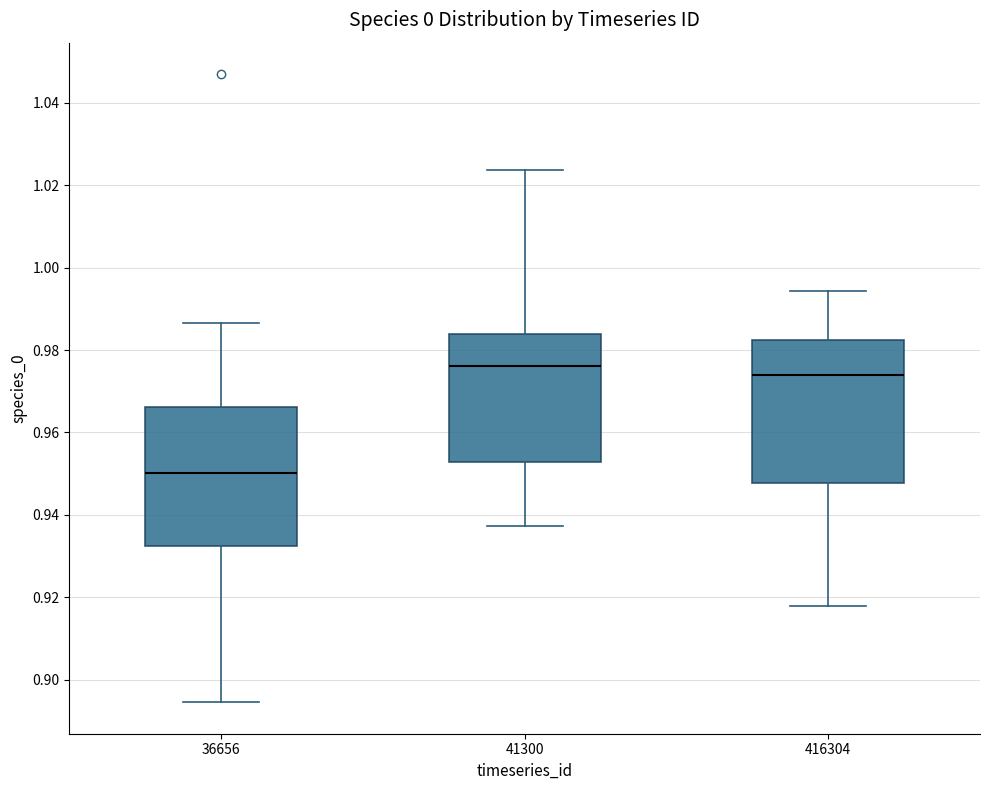

Which box's median line is the highest?

41300